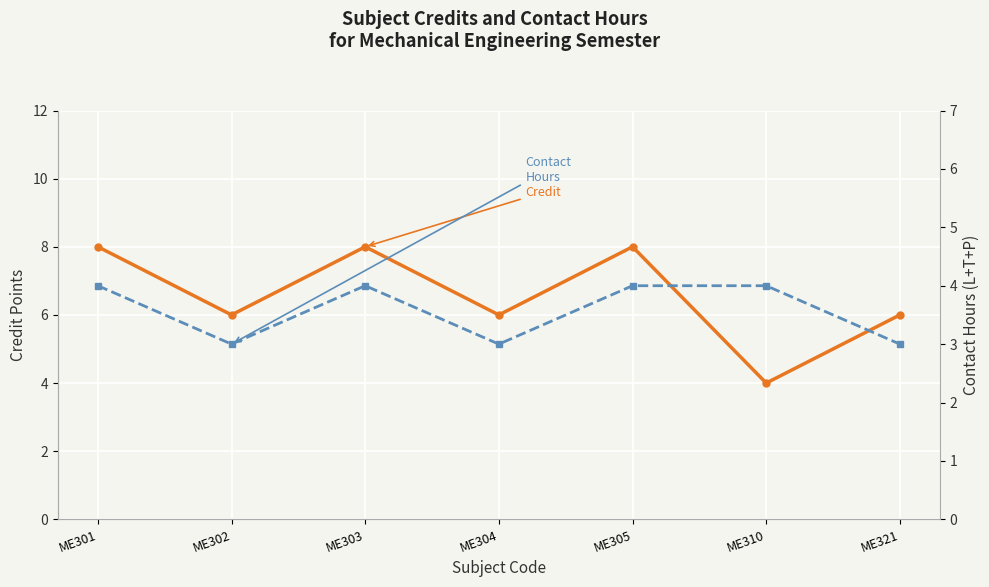

How many Credit values are between 6 and 8?

6